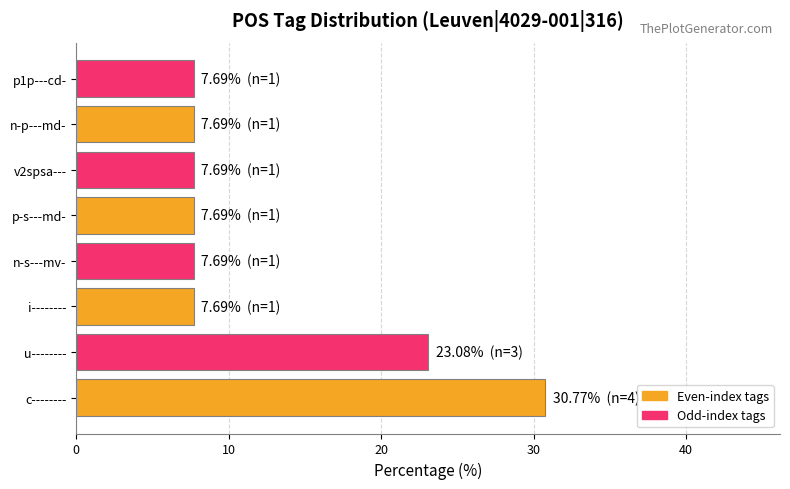

What is the difference between the second highest and second lowest values?

15.4